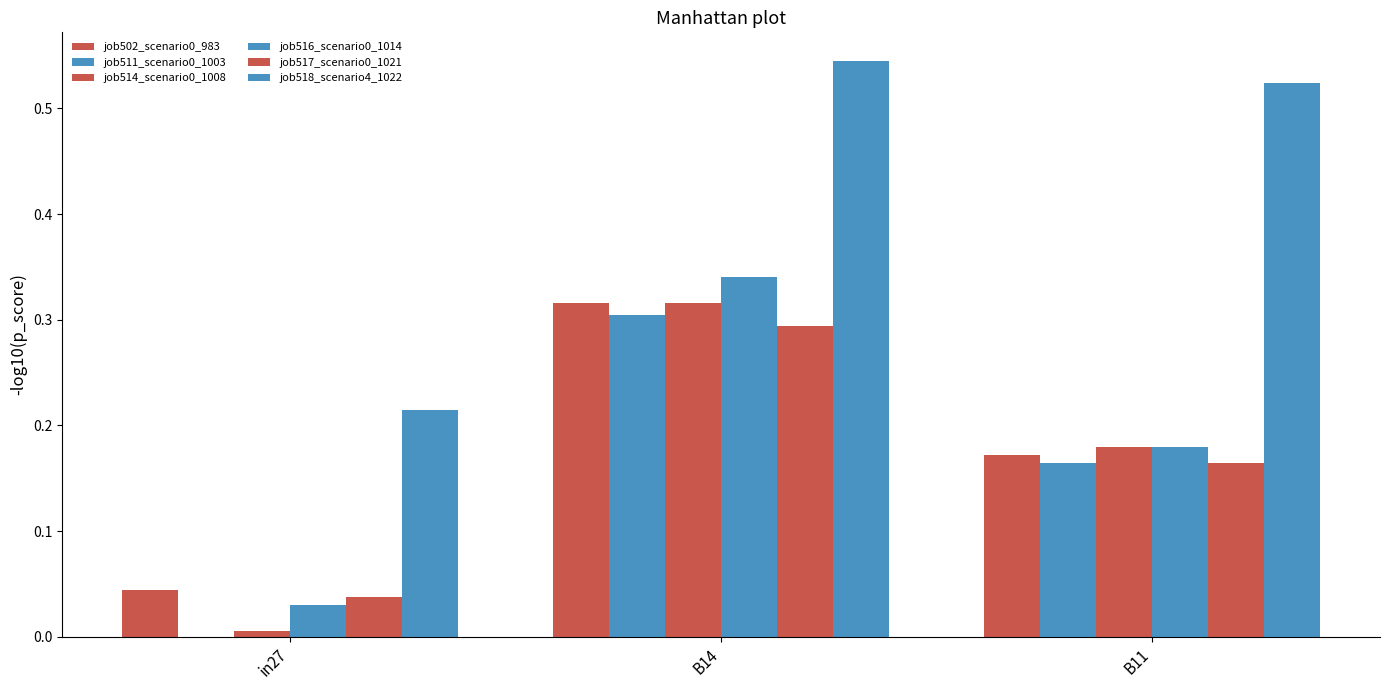

What is the value of the job514_scenario0_1008 bar at the 2nd from the left?

0.3